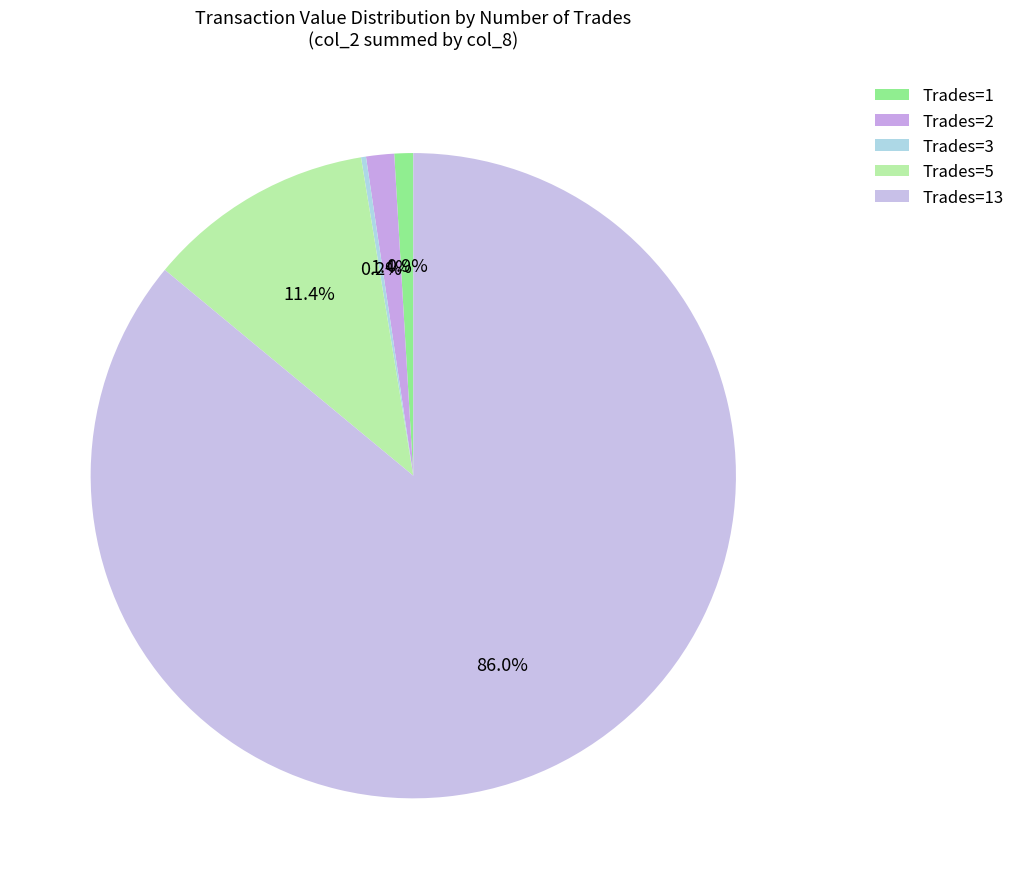

Which slice is the largest?

13